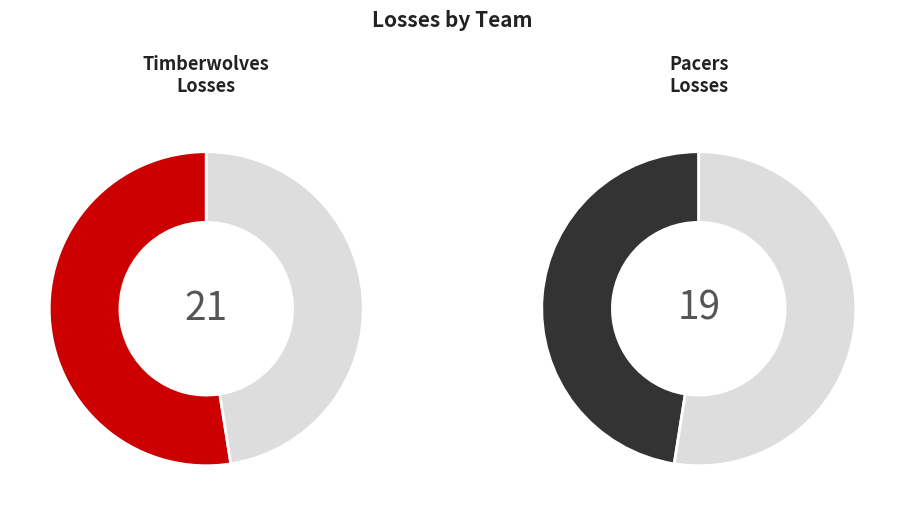

What portion of the pie excludes Timberwolves?

47.5%